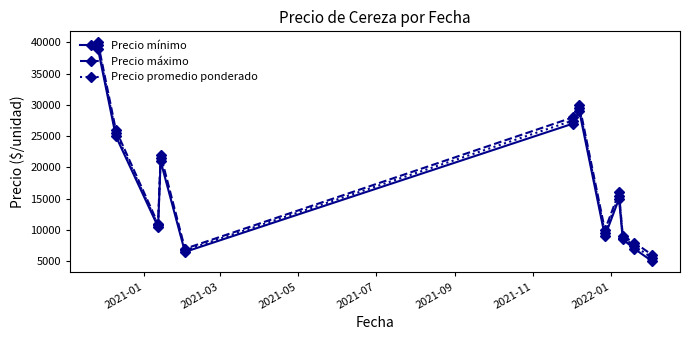

What is the maximum value for Precio promedio ponderado?

39500